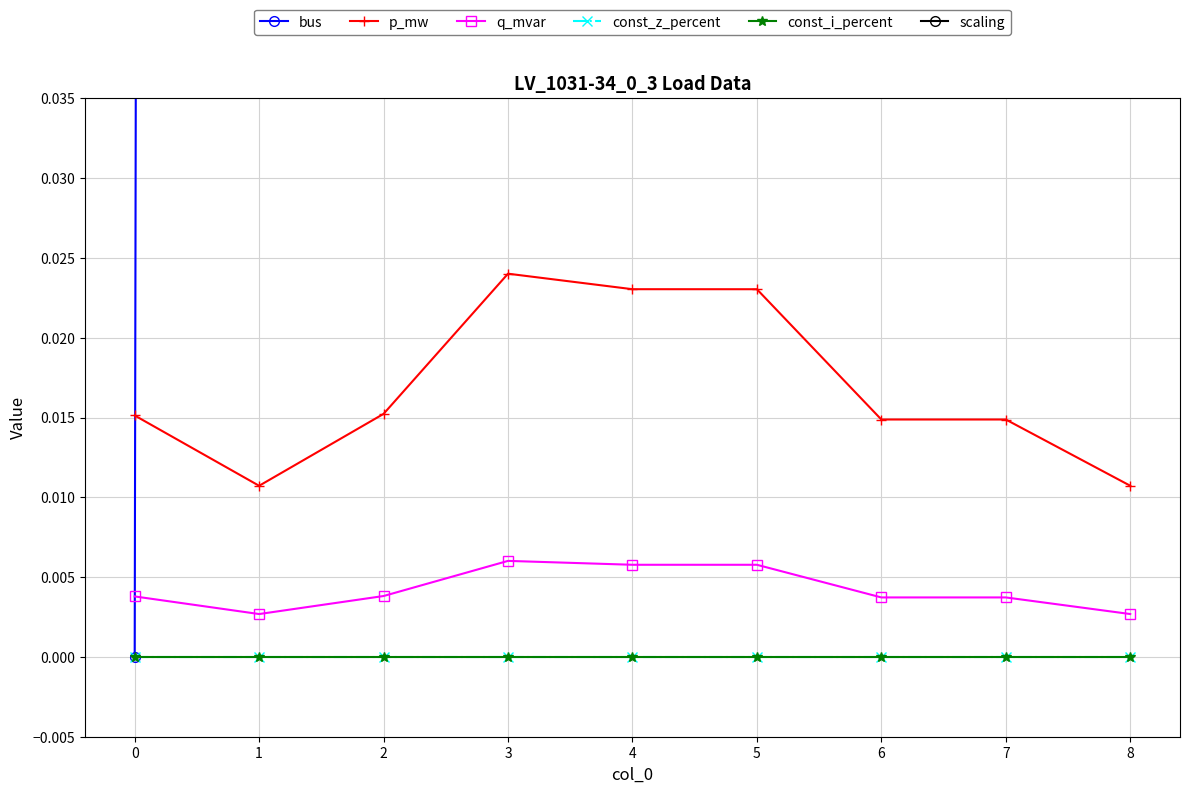

Read the scaling value at 3.

1.0